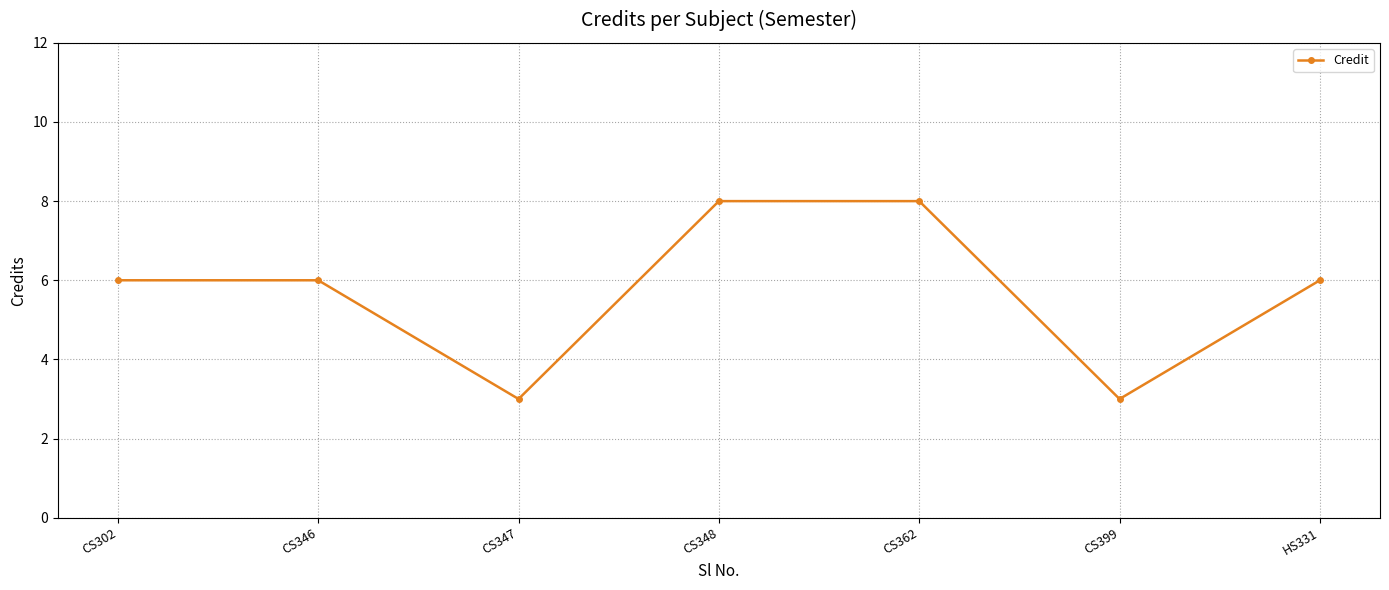

Count the number of data series in this chart.

1